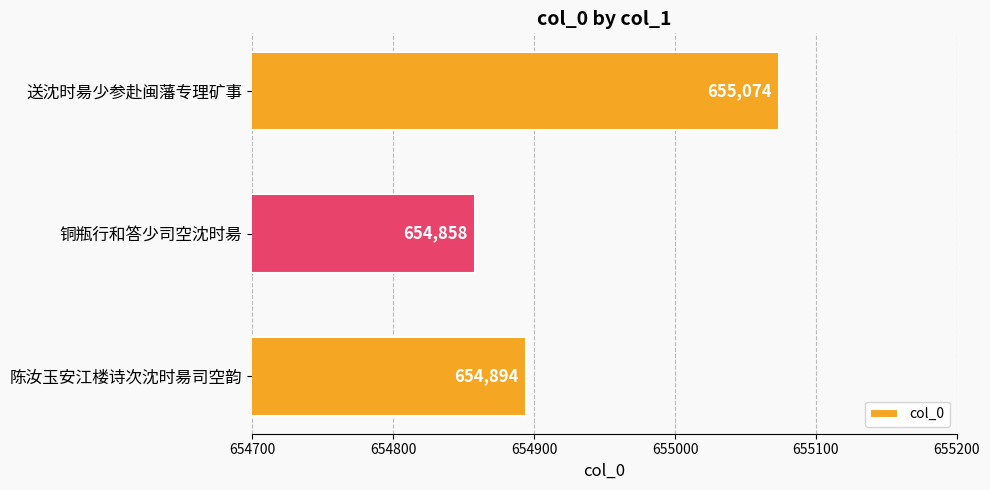

What is the difference between the maximum and minimum values?

216